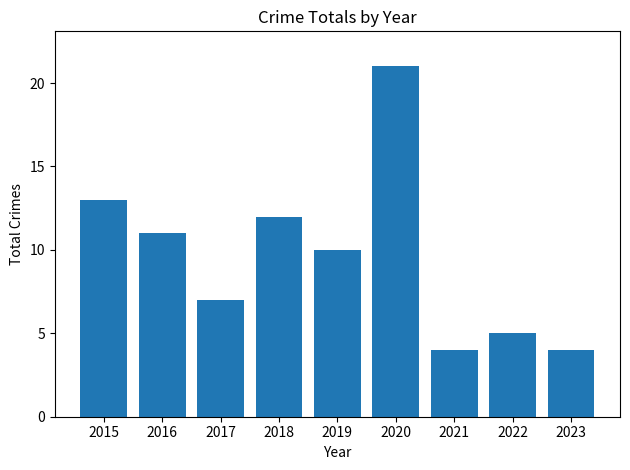

True or false: the data shows 7 at 2020.

False